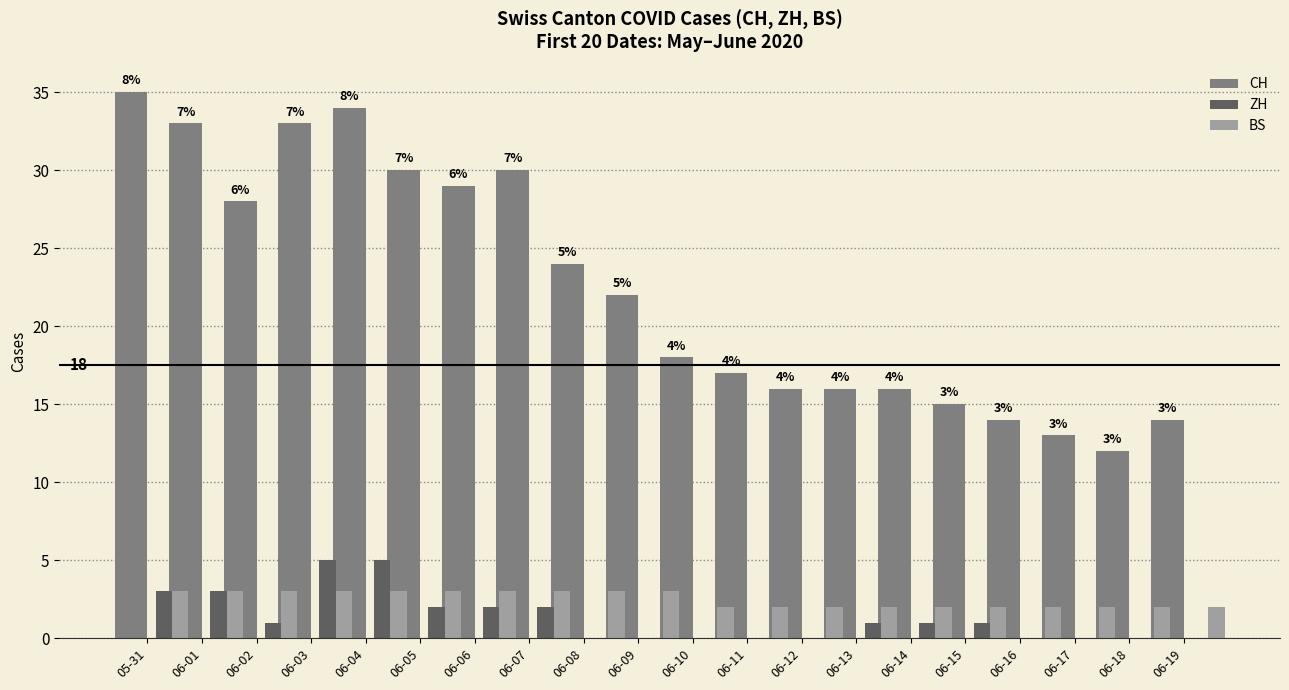

What is the difference between the second highest and minimum values in the ZH series?

5